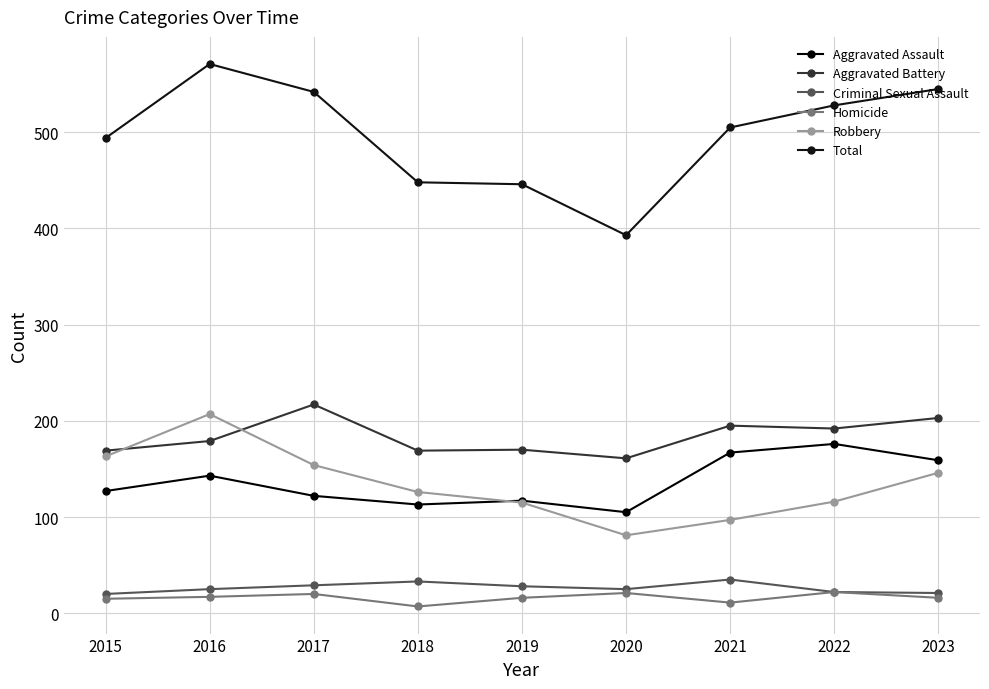

What is the smallest value displayed?

7